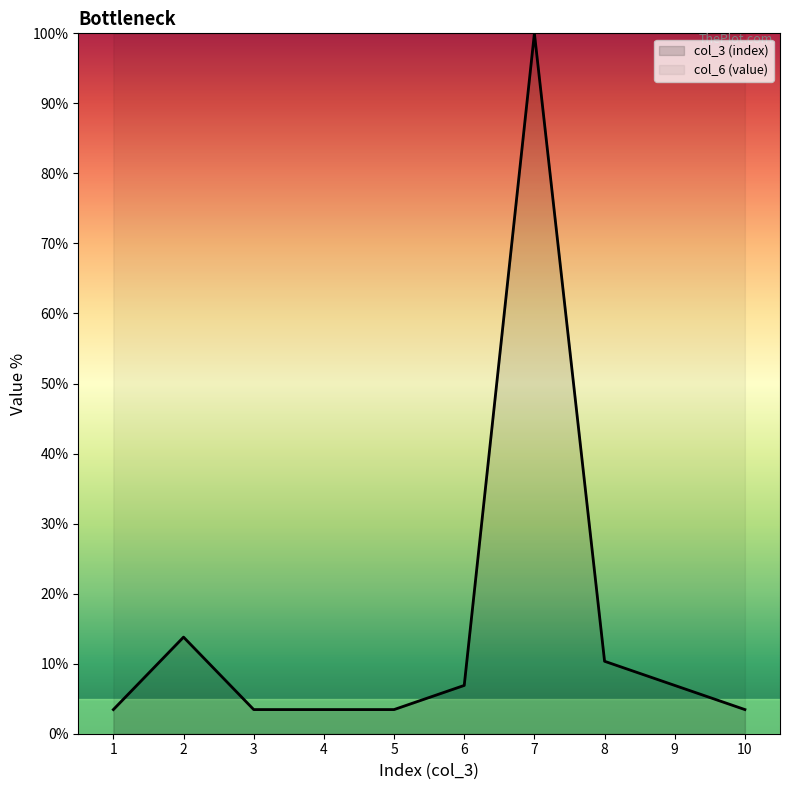

What is the value of the 6th point from the left?

6.9